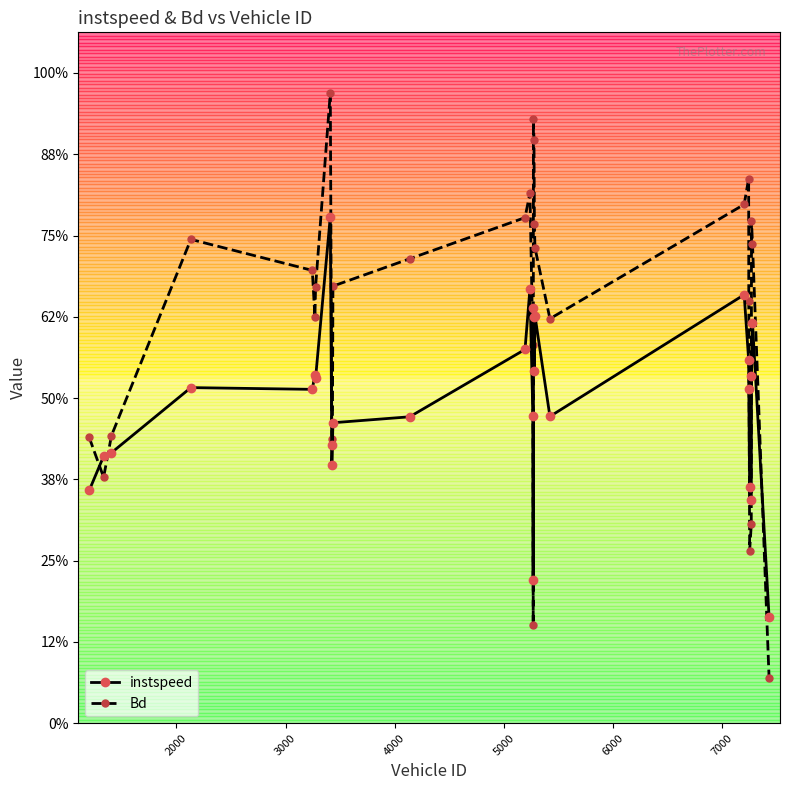

Which series has the largest range (max minus min)?

Bd